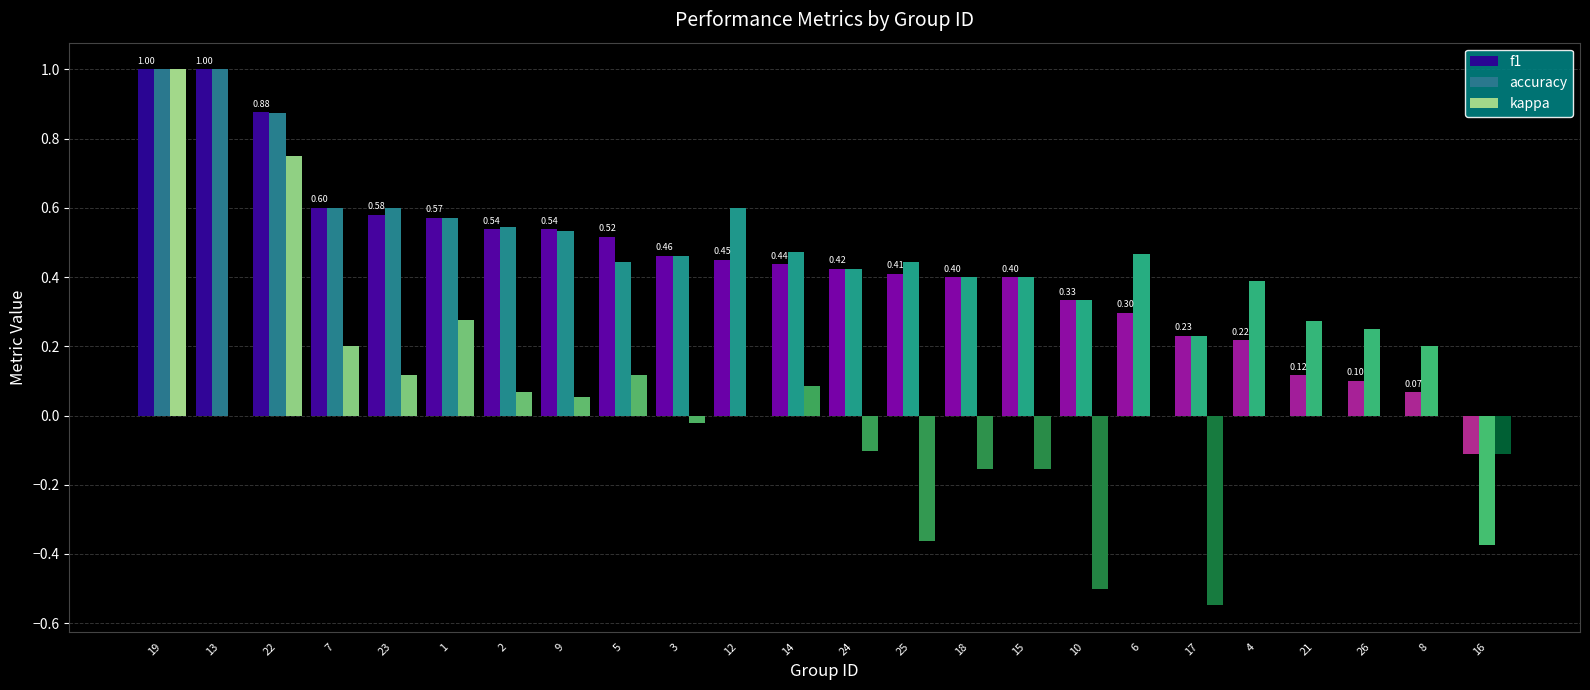

How many series are shown in this chart?

3